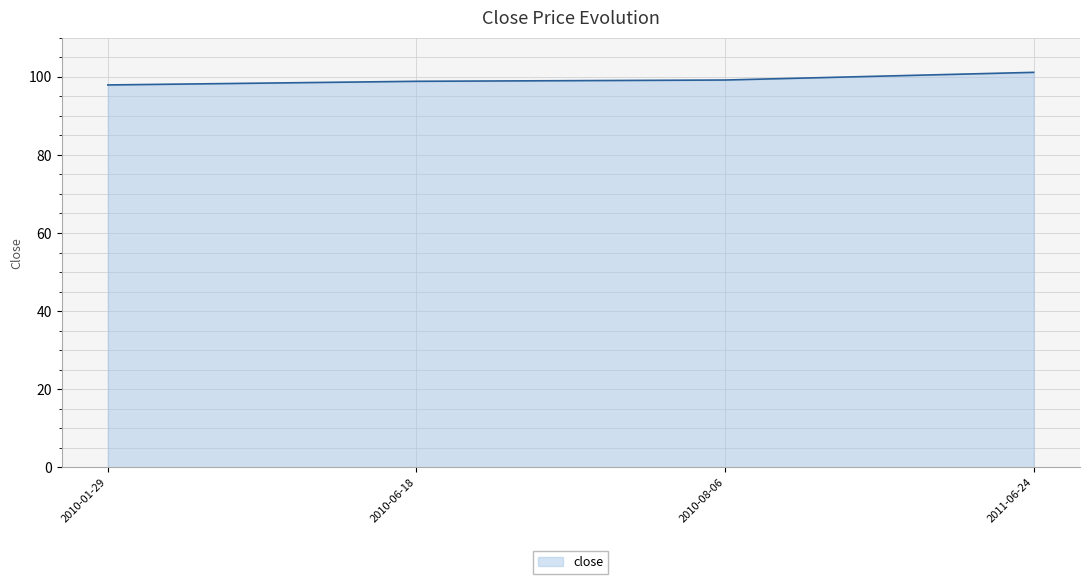

What is the change in value from 2010-01-29 to 2011-06-24?

+3.2